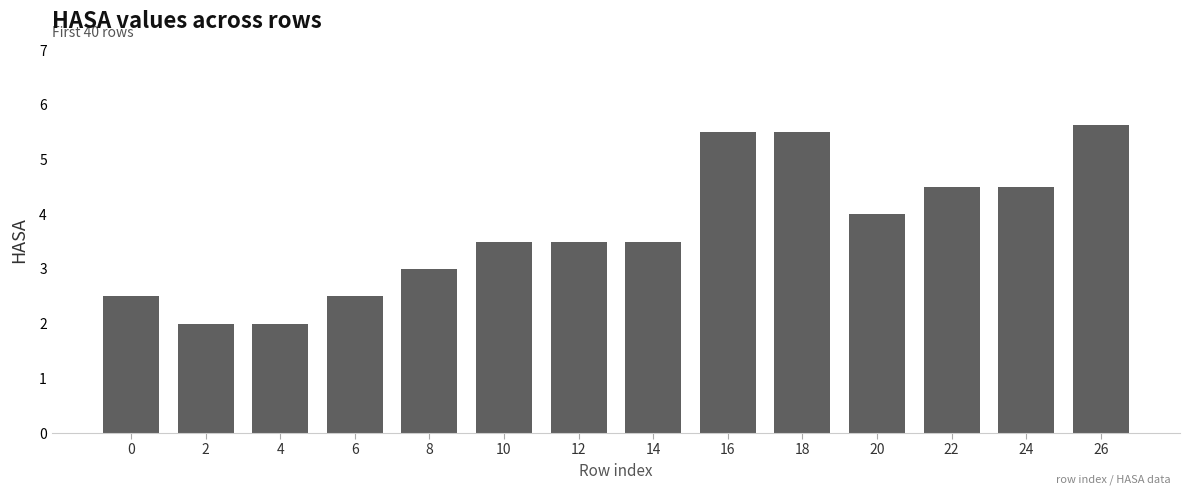

What is the minimum value shown in the chart?

2.0